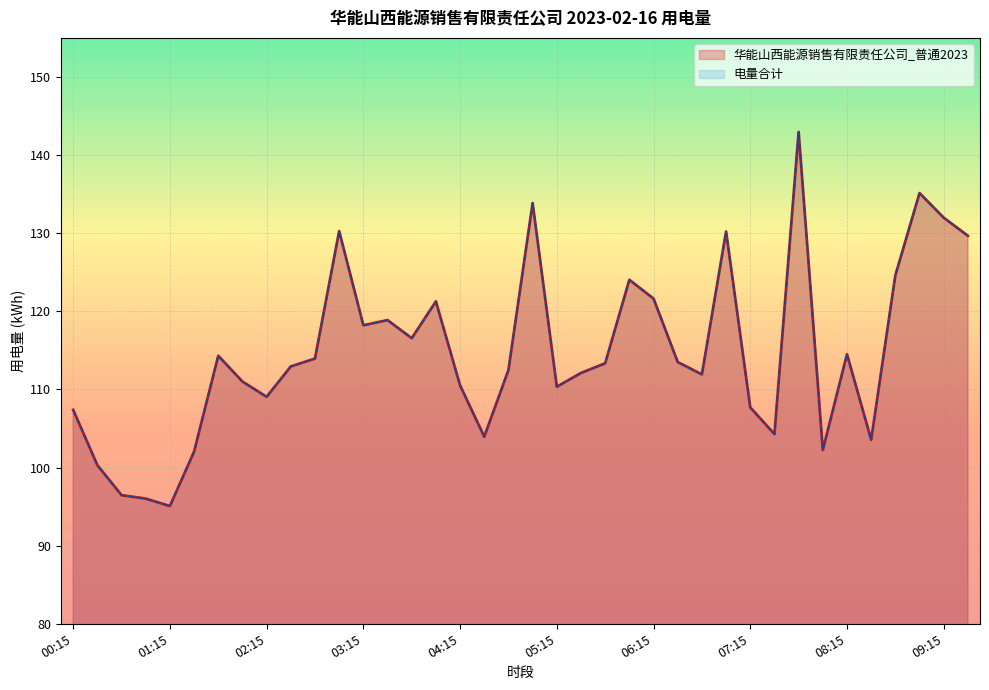

What is the difference between the 电量合计 values at 07:15 and 01:45?

6.6